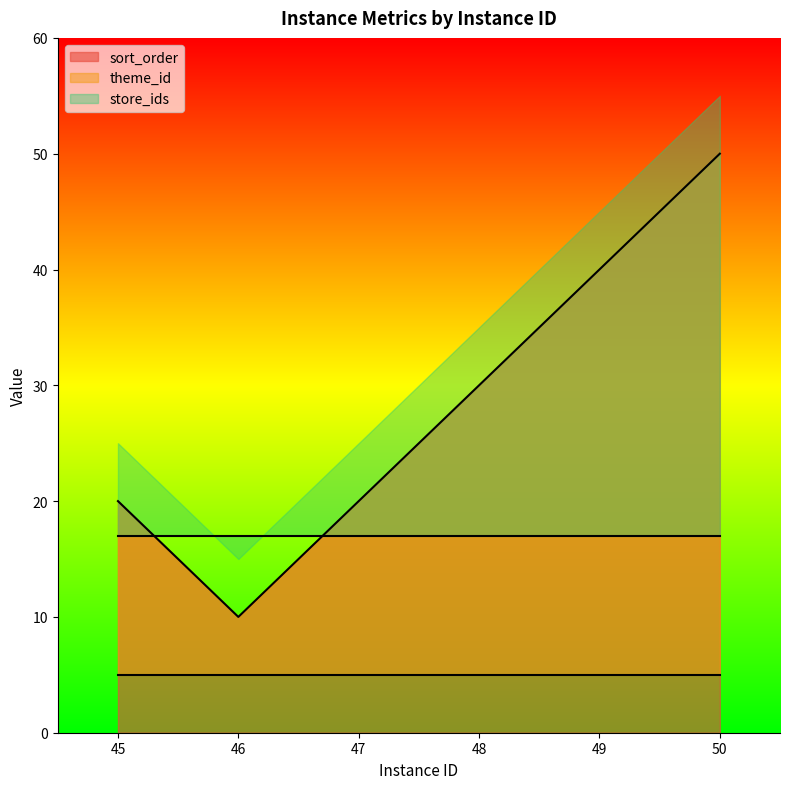

At which category is the sum across all series the highest?

50